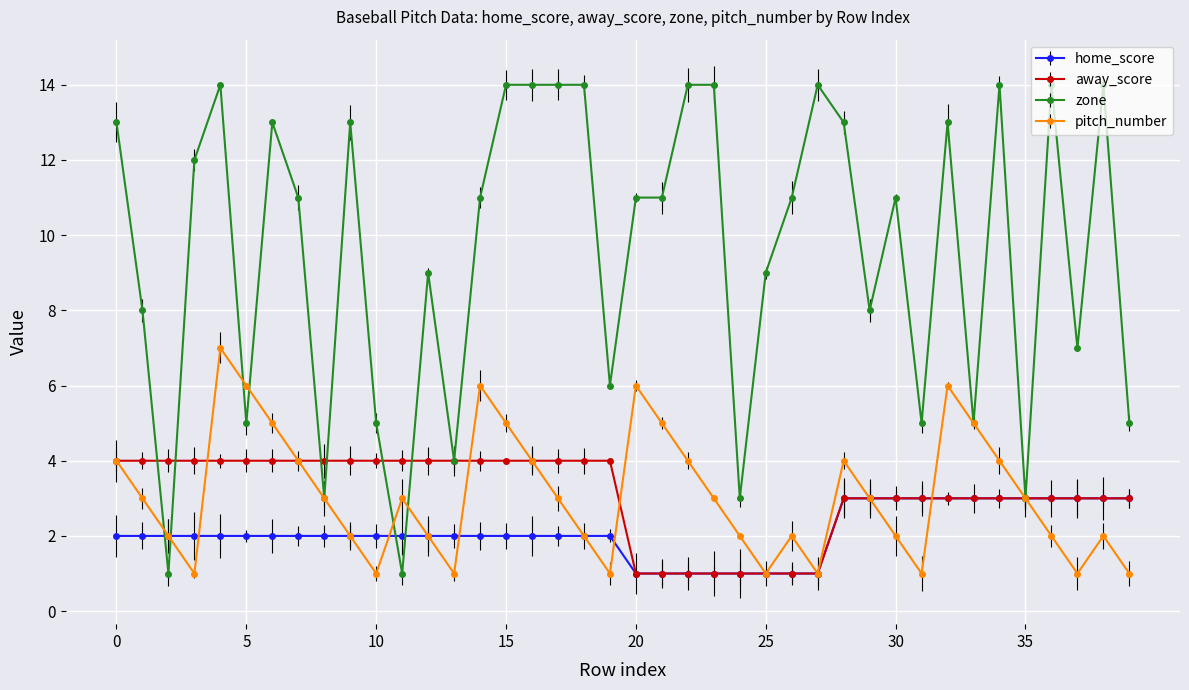

Where is the first local minimum for zone?

2